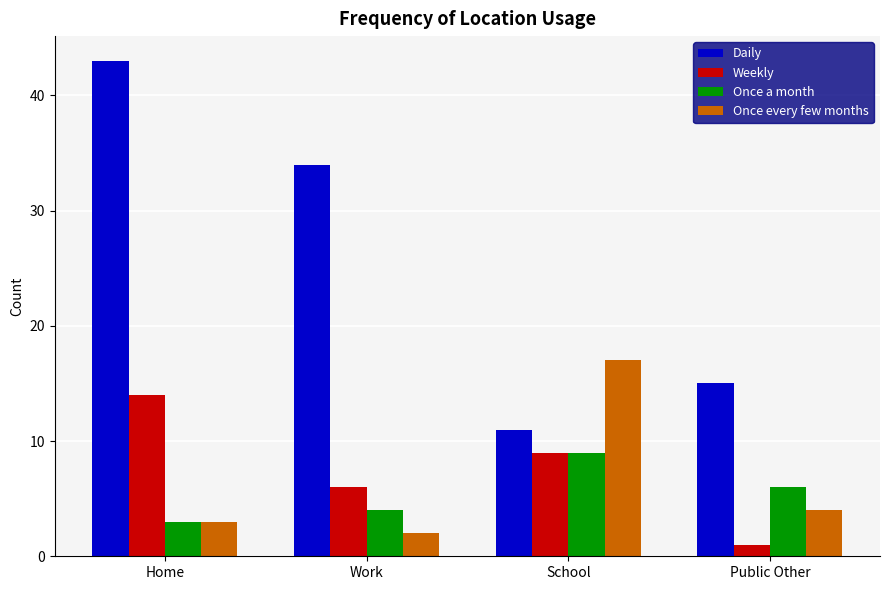

Which series has the largest range (max minus min)?

Daily